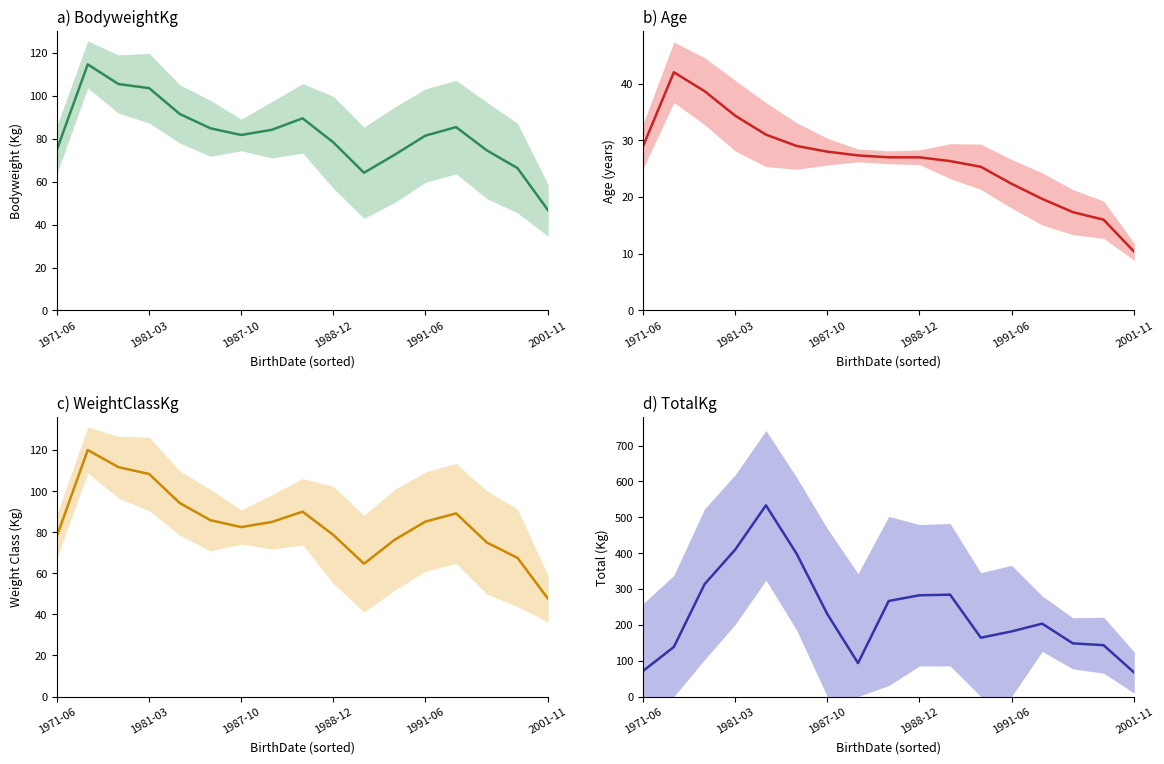

True or false: BodyweightKg (mean) and WeightClassKg (mean) cross at least once.

False